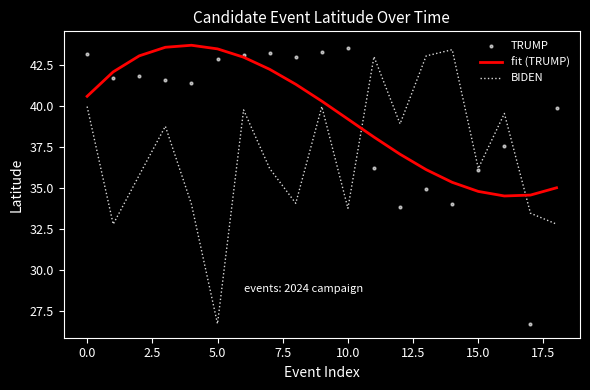

True or false: fit (TRUMP) has a value of 24.7 at 10.0.

False